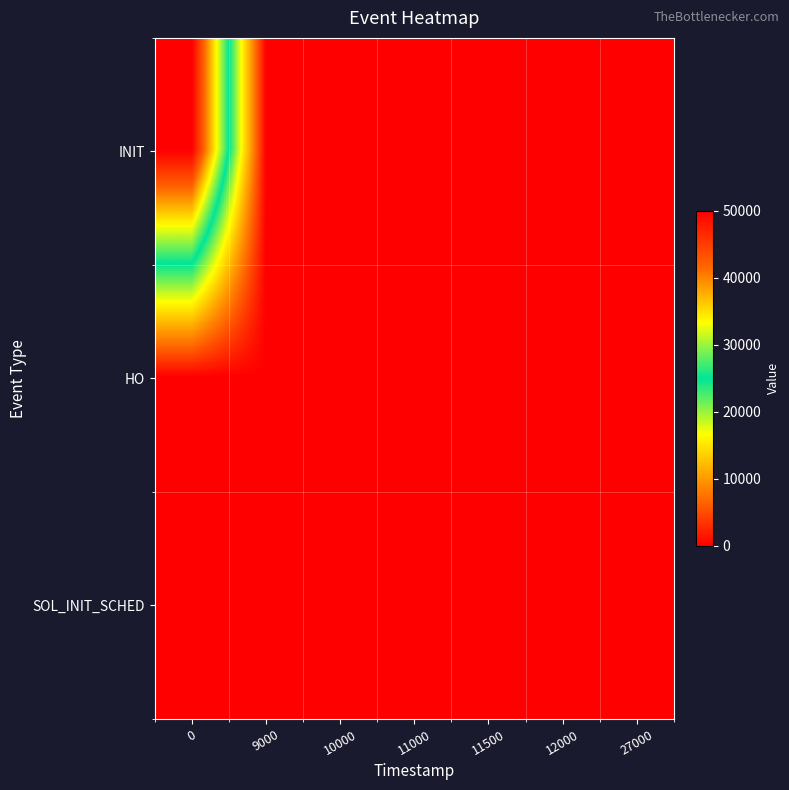

Reading left to right, transcribe all the data shown in this chart.

INIT: 0=50000	9000=0	10000=0	11000=0	11500=0	12000=0	27000=0
HO: 0=0	9000=30	10000=30	11000=40	11500=40	12000=30	27000=30
SOL_INIT_SCHED: 0=30	9000=0	10000=0	11000=0	11500=0	12000=0	27000=0